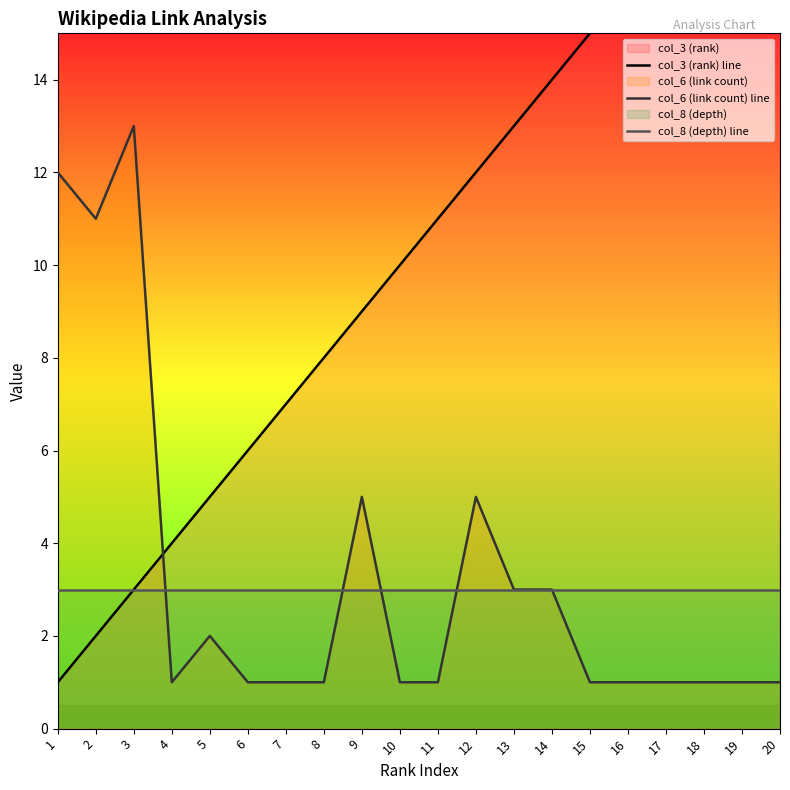

Reading left to right, list all the values displayed in this chart.

col_3 (rank) line: 1	2	3	4	5	6	7	8	9	10	11	12	13	14	15	16	17	18	19	20
col_6 (link count) line: 12	11	13	1	2	1	1	1	5	1	1	5	3	3	1	1	1	1	1	1
col_8 (depth) line: 3	3	3	3	3	3	3	3	3	3	3	3	3	3	3	3	3	3	3	3